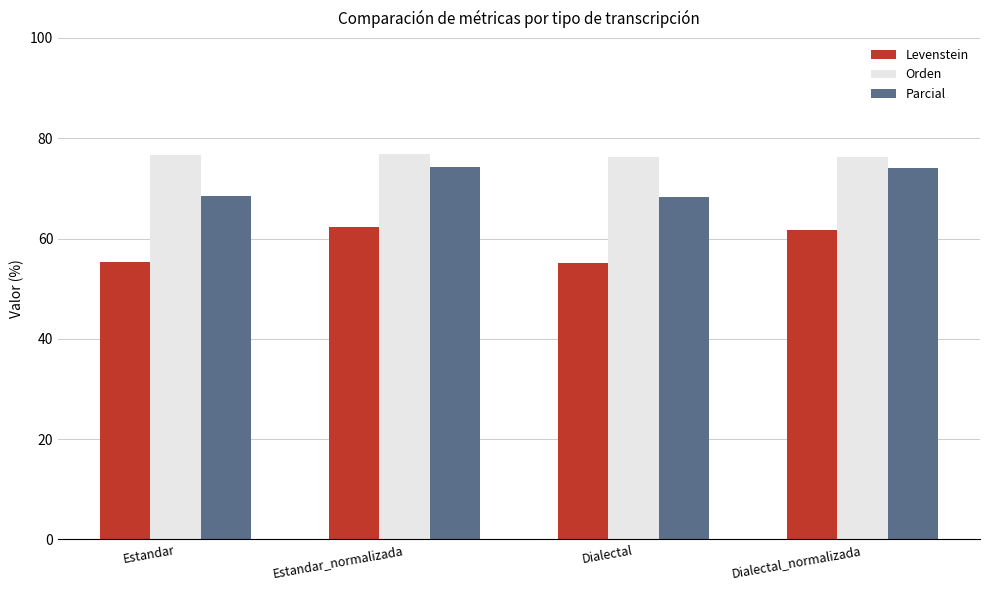

What is the highest value of the Orden series?

76.8